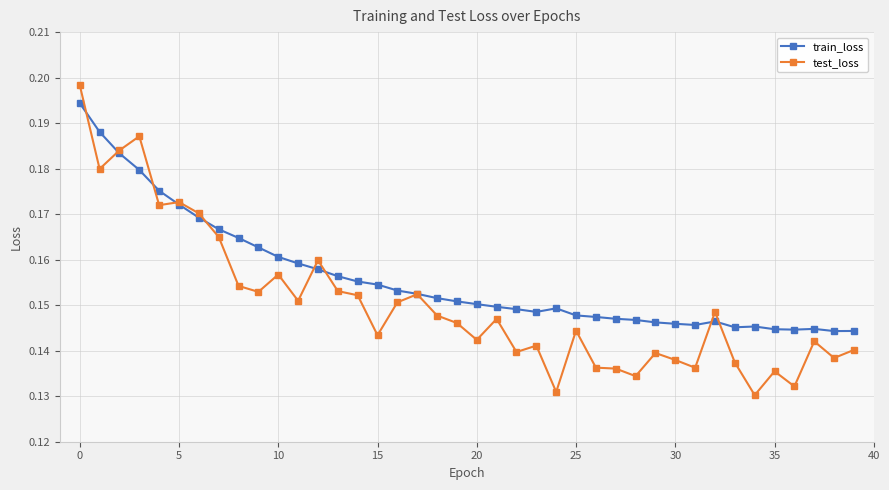

Count the test_loss values in the range 0 to 1.

40